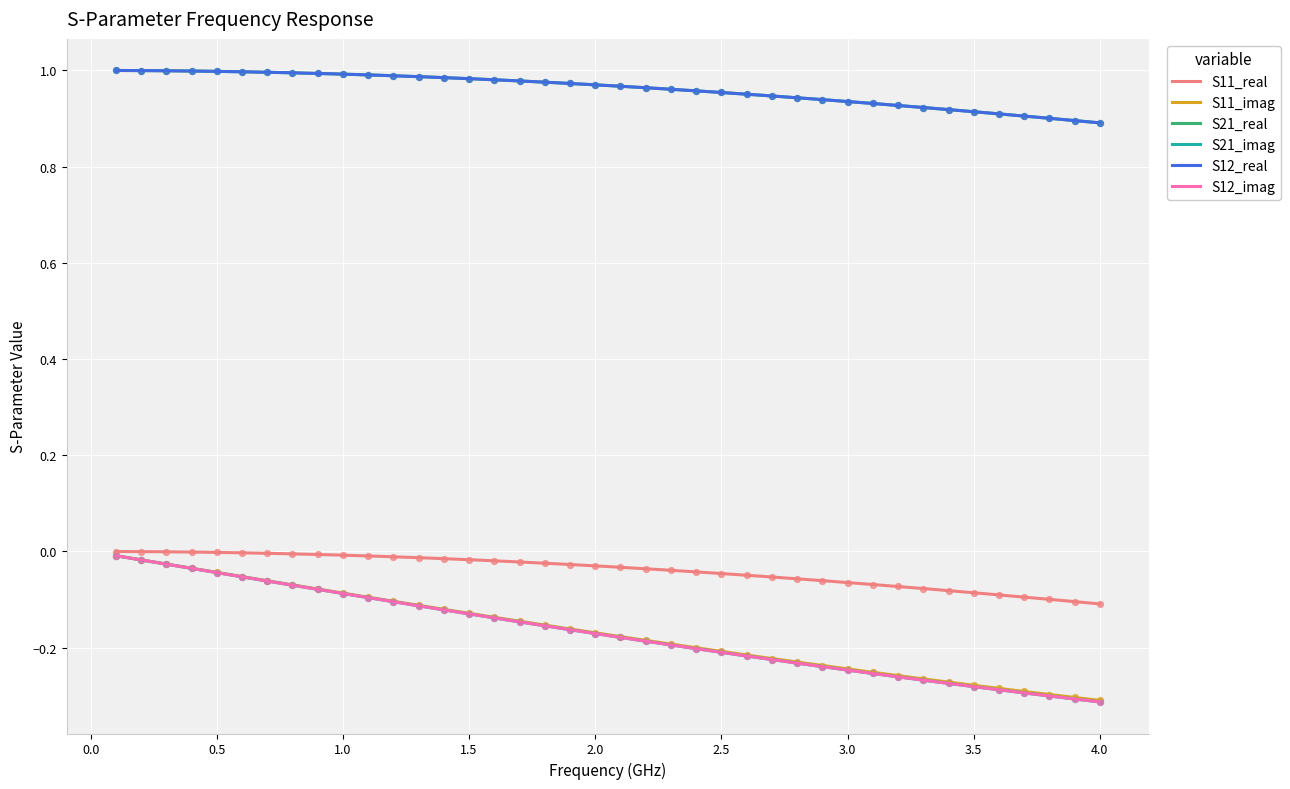

Which series reaches the maximum Y coordinate?

S21_real